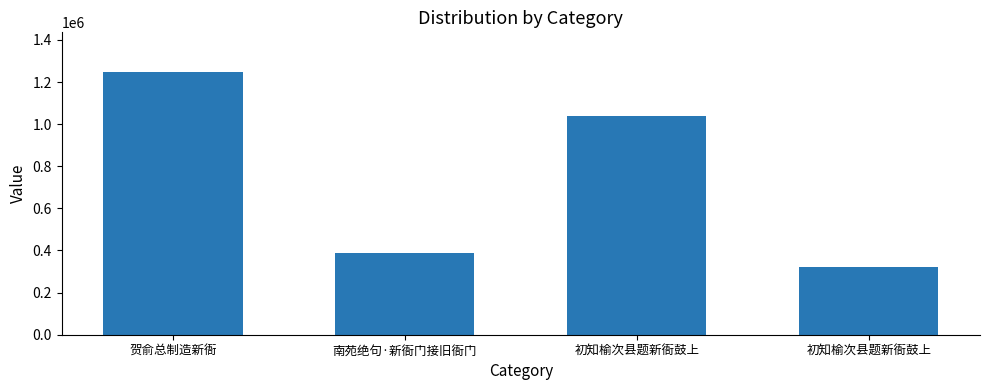

What is the greatest value displayed?

1248640